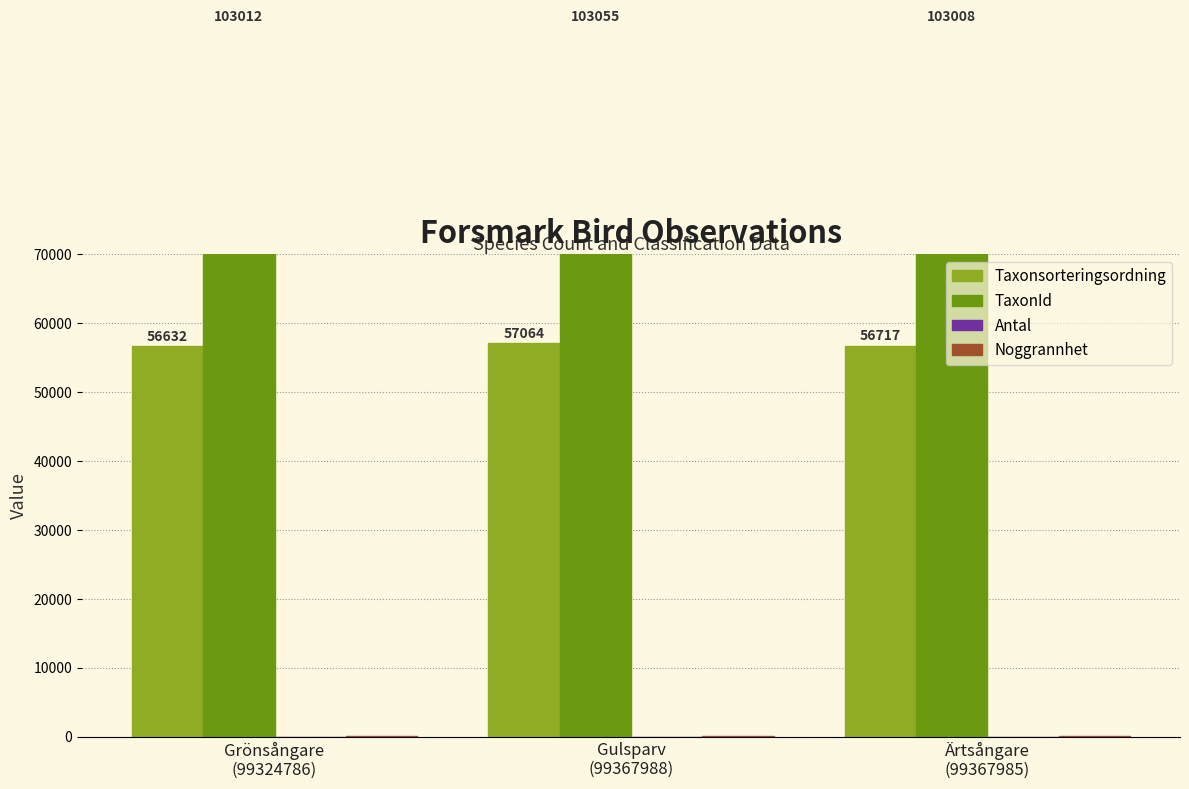

Which category has the highest value across all series?

Gulsparv
(99367988)